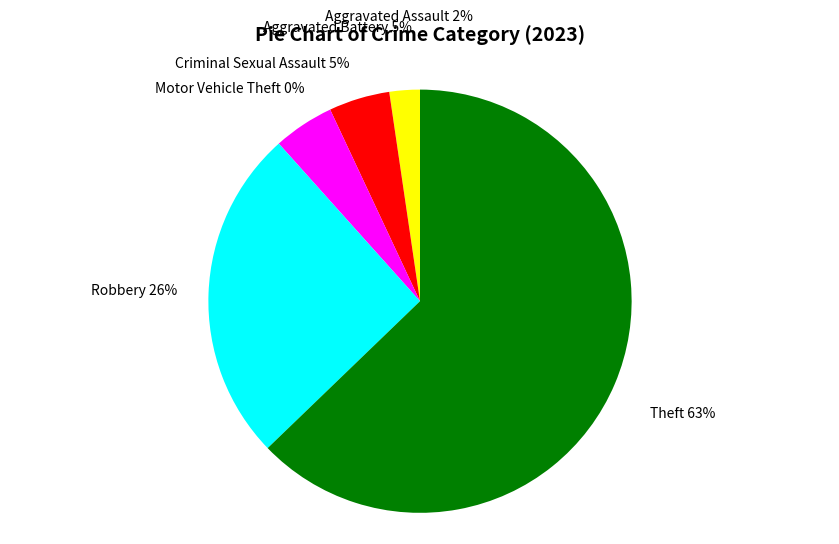

Rank the categories by value from lowest to highest.

Motor Vehicle Theft, Aggravated Assault, Aggravated Battery, Criminal Sexual Assault, Robbery, Theft